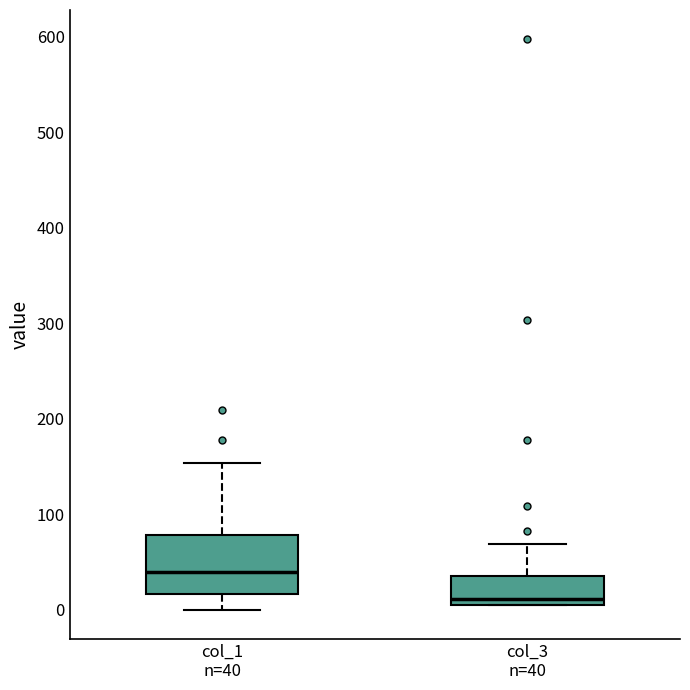

Which box is the tallest, from its lower edge to its upper edge?

col_1 n=40